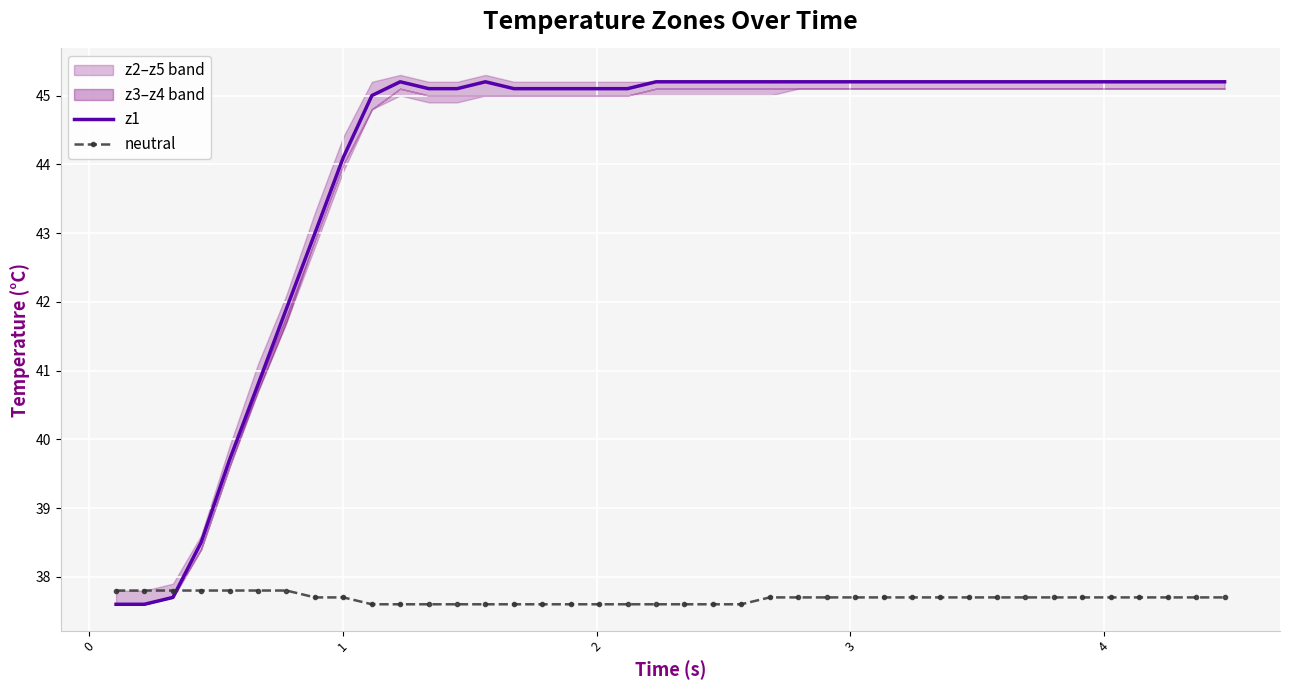

Which series ends up on top after the final intersection of neutral and z1?

z1